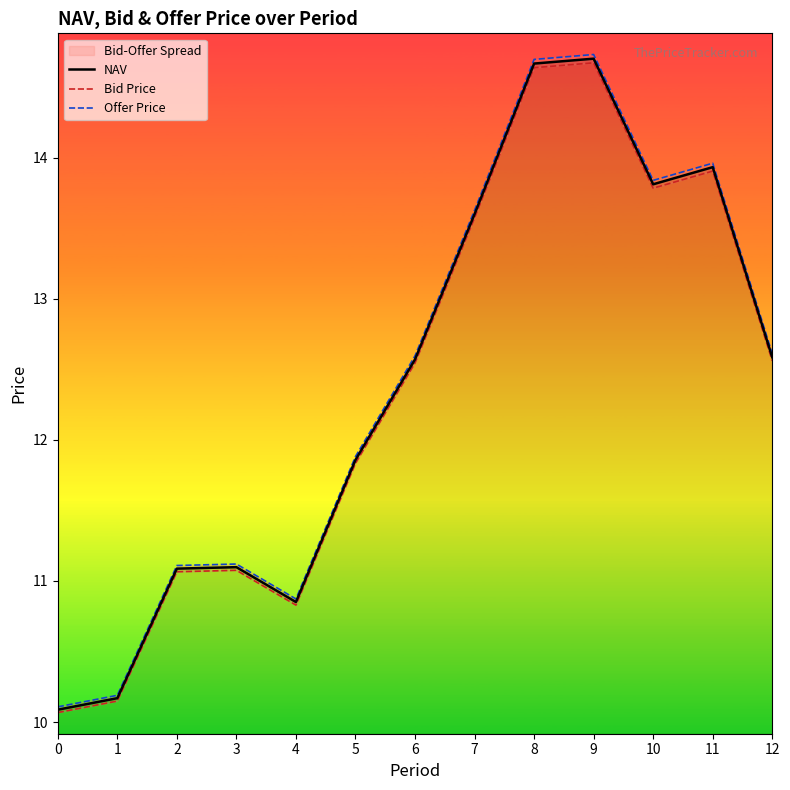

Does the chart have visible grid lines?

No